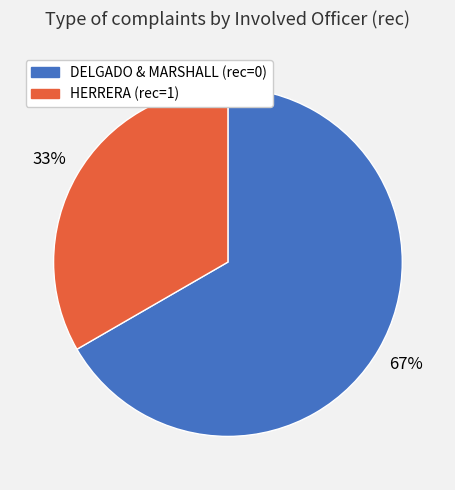

Is there any slice that represents more than half of the pie?

Yes